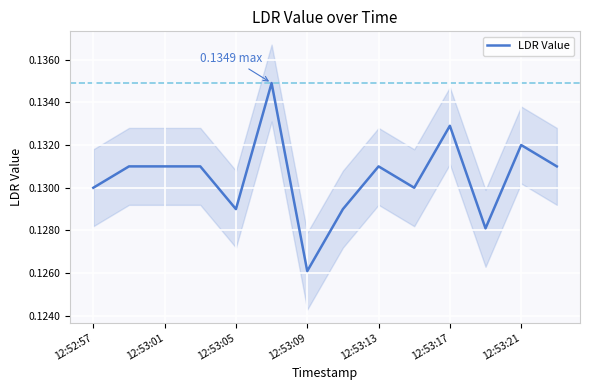

How many lines are shown in the chart?

1